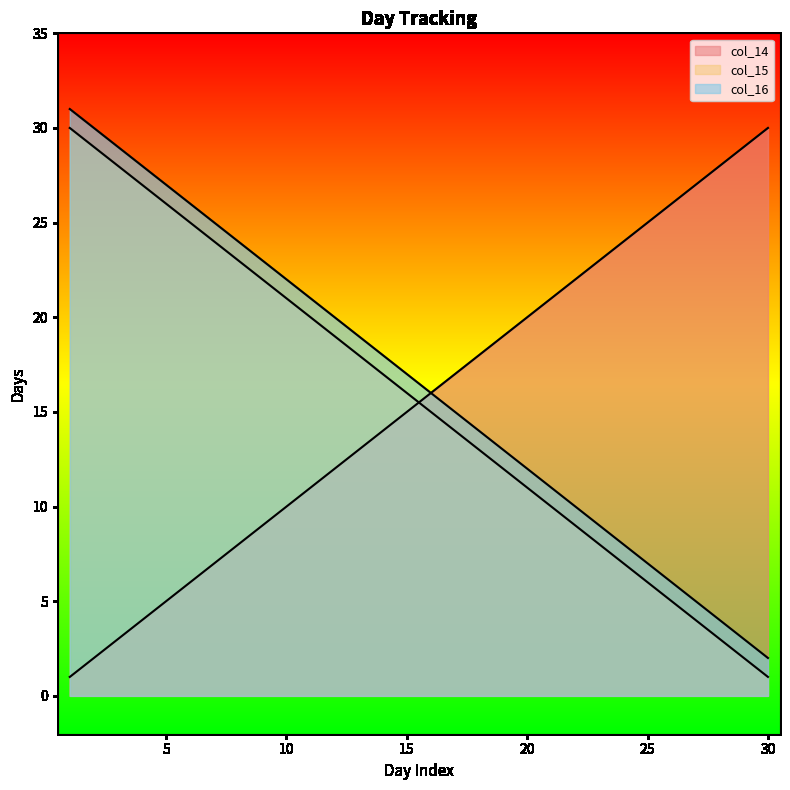

How many values in the col_16 series exceed 17?

14